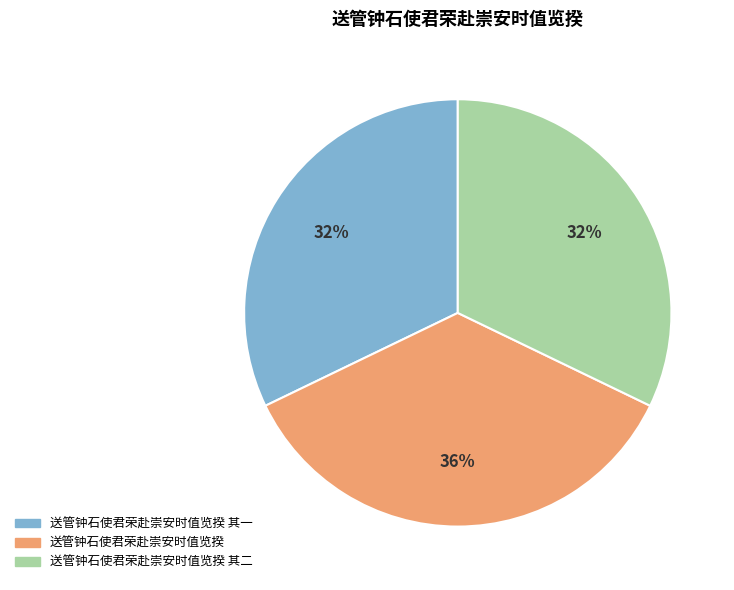

Is there a majority slice in this chart?

No